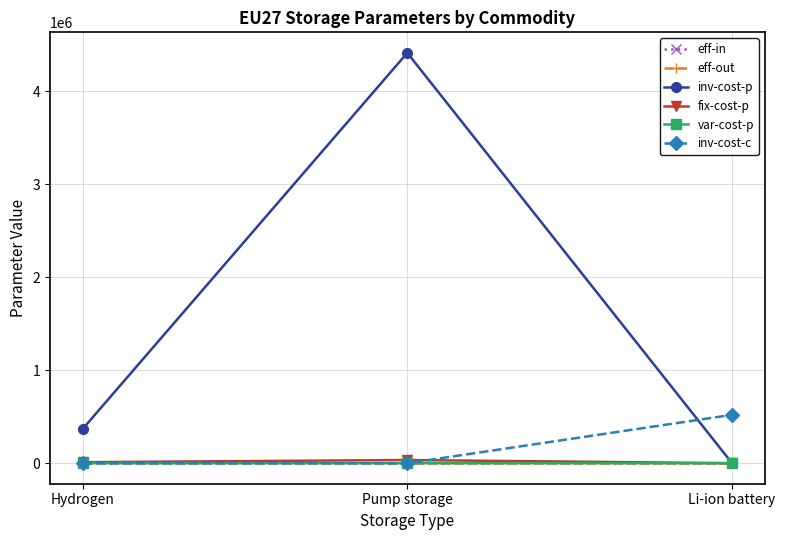

How many inv-cost-c values are between 0 and 520000?

3